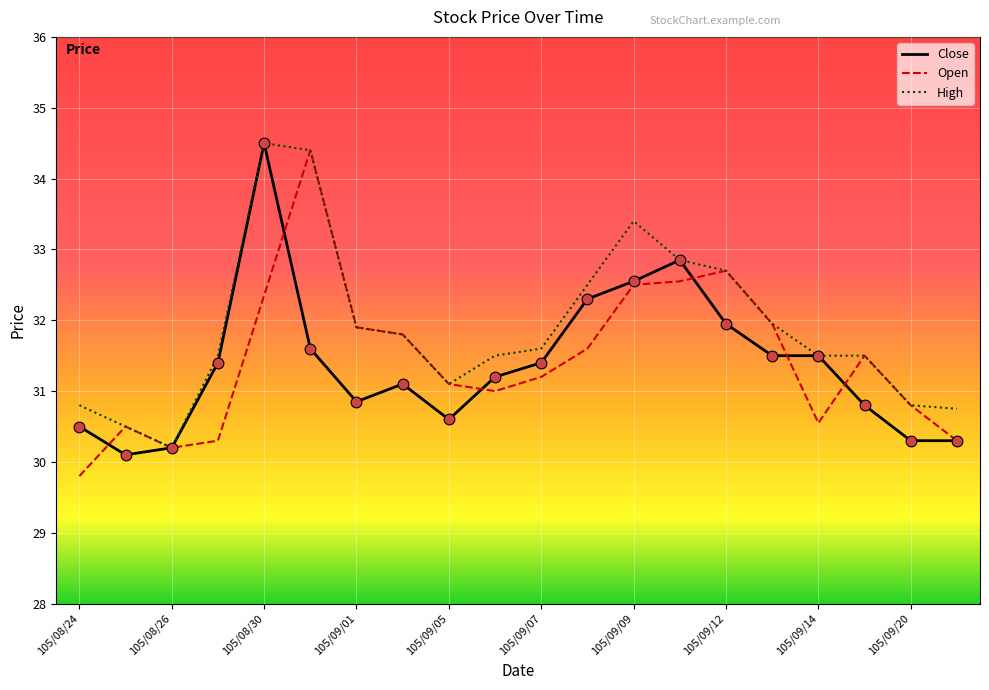

At how many categories does at least one series exceed 33?

3